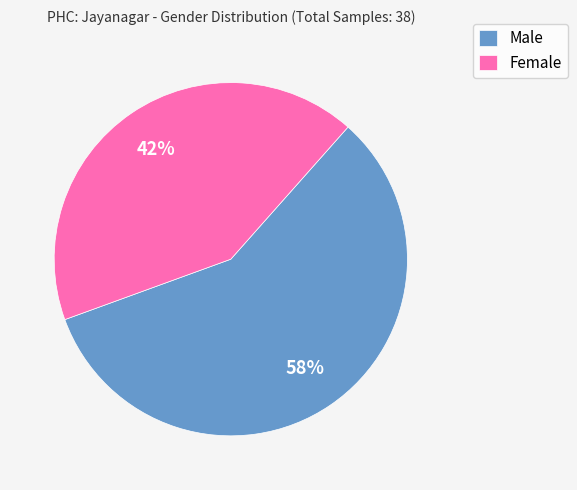

Approximately how many times larger is the value at Female compared to Male?

0.7